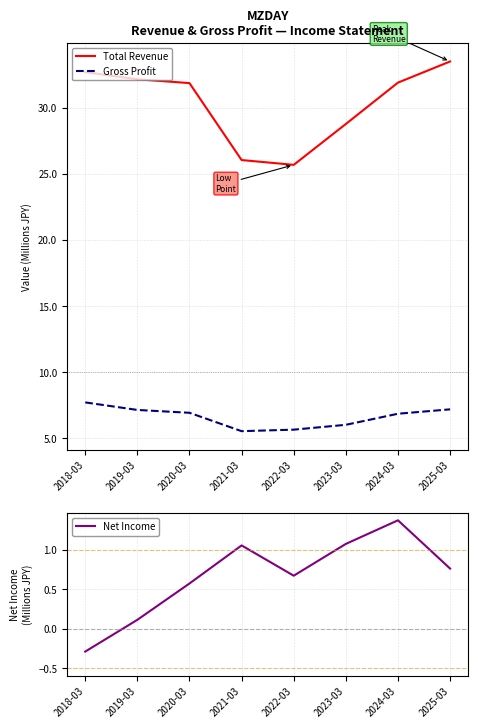

What is the total value across all series at 2020-03?

39.4